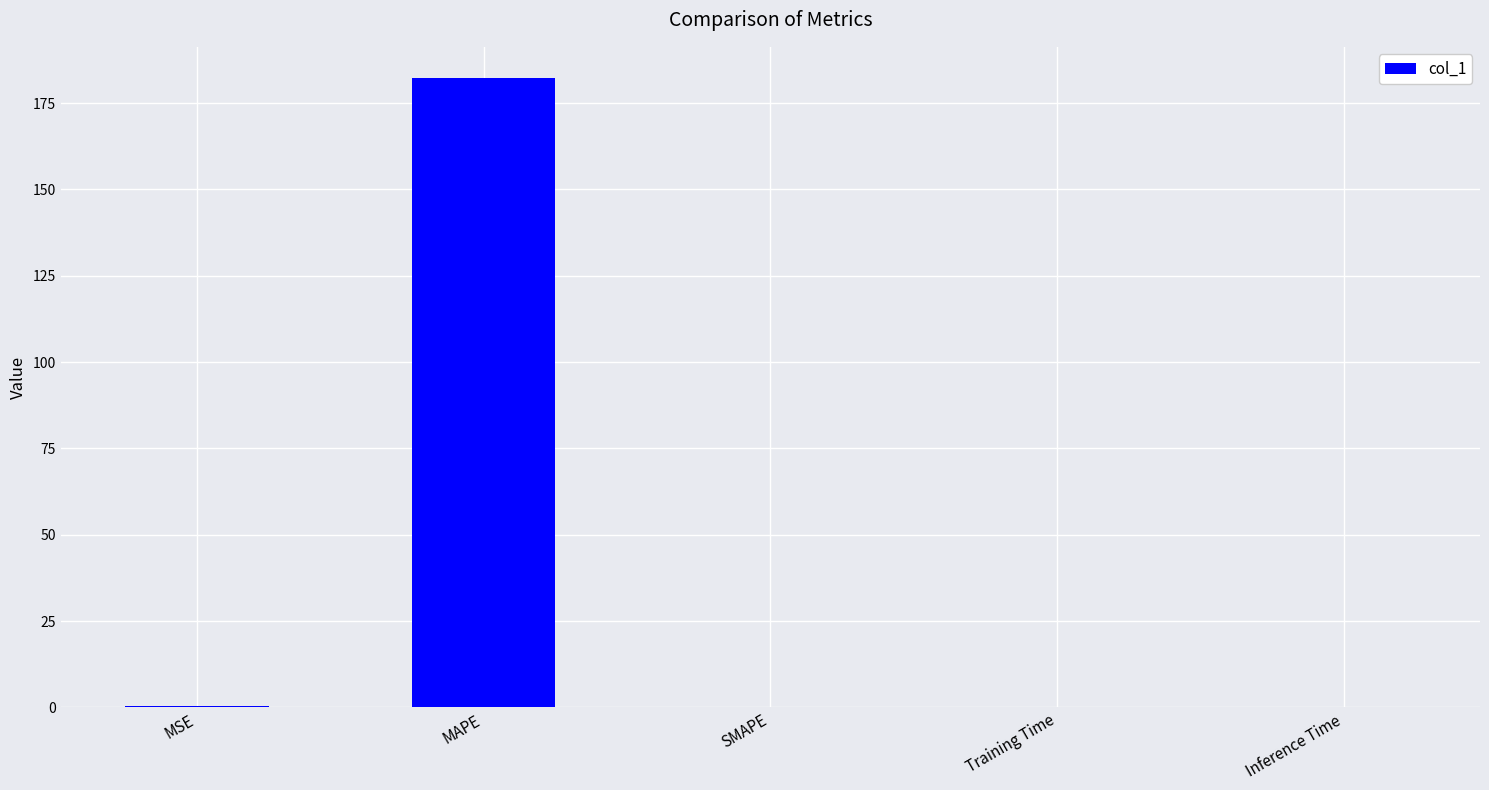

What is the change in value from MAPE to SMAPE?

-182.2